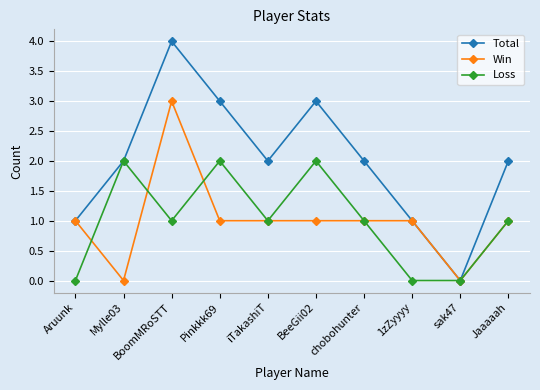

True or false: Loss has a value of 2 at Pinkkk69.

True